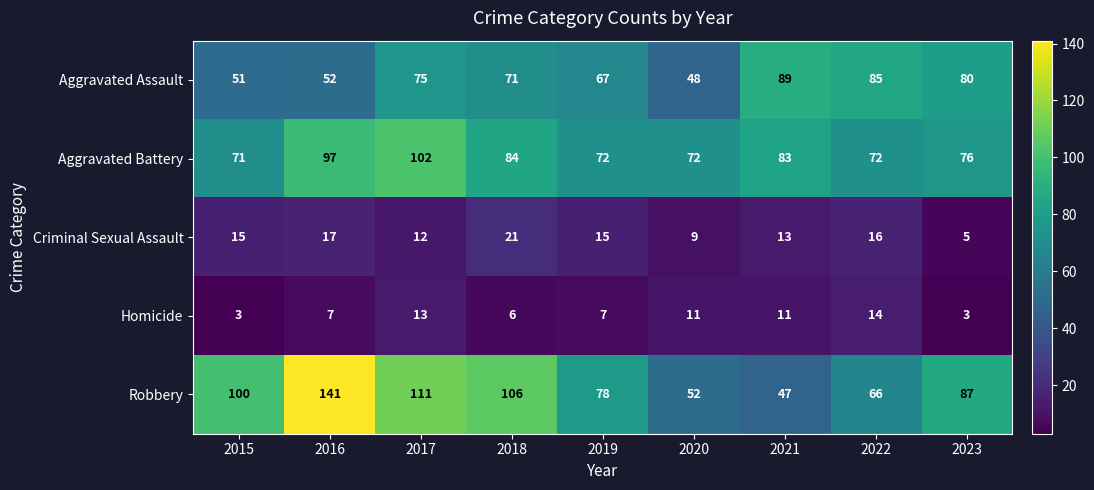

What is the sum of all Robbery values?

788